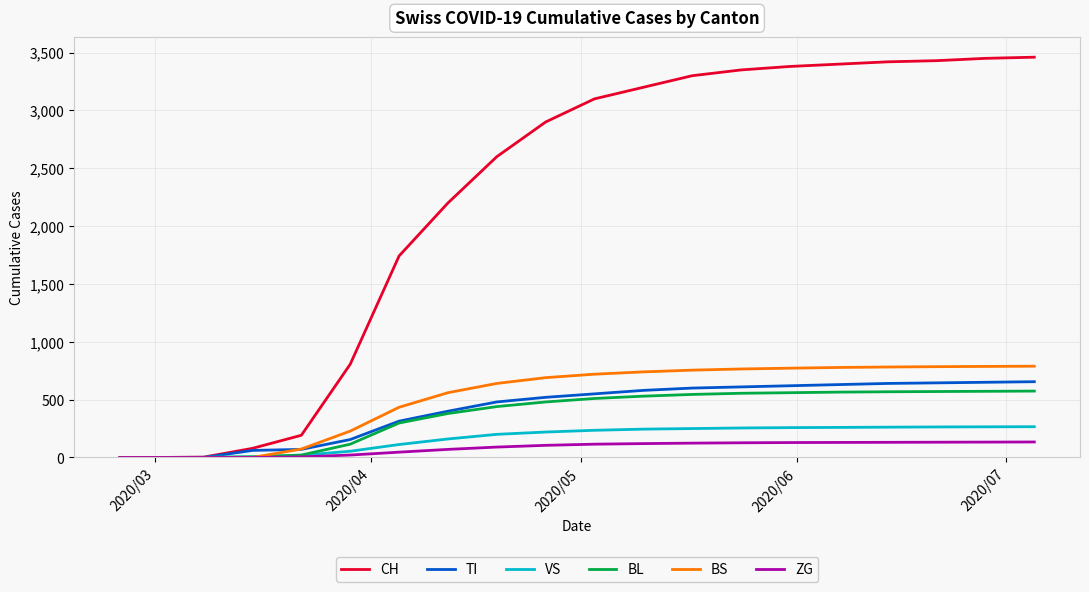

Which series has the largest total across all categories?

CH